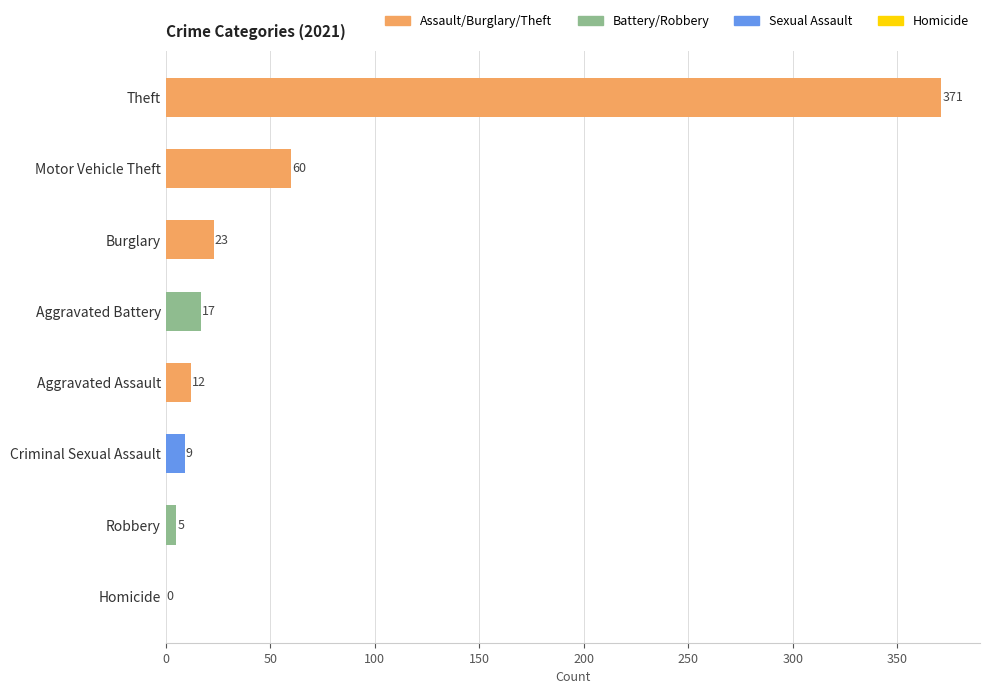

What is the maximum value shown in the chart?

371